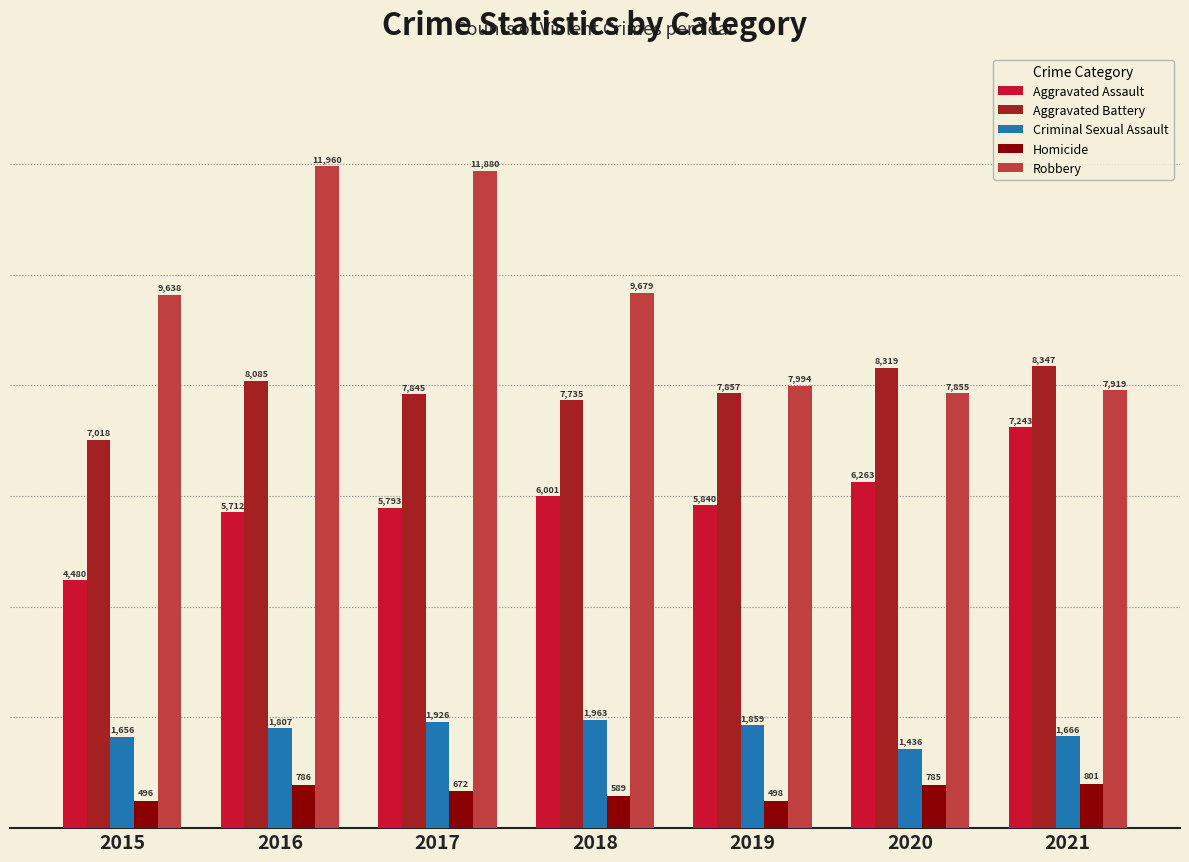

What is the difference between the maximum and minimum values in the Aggravated Assault series?

2763